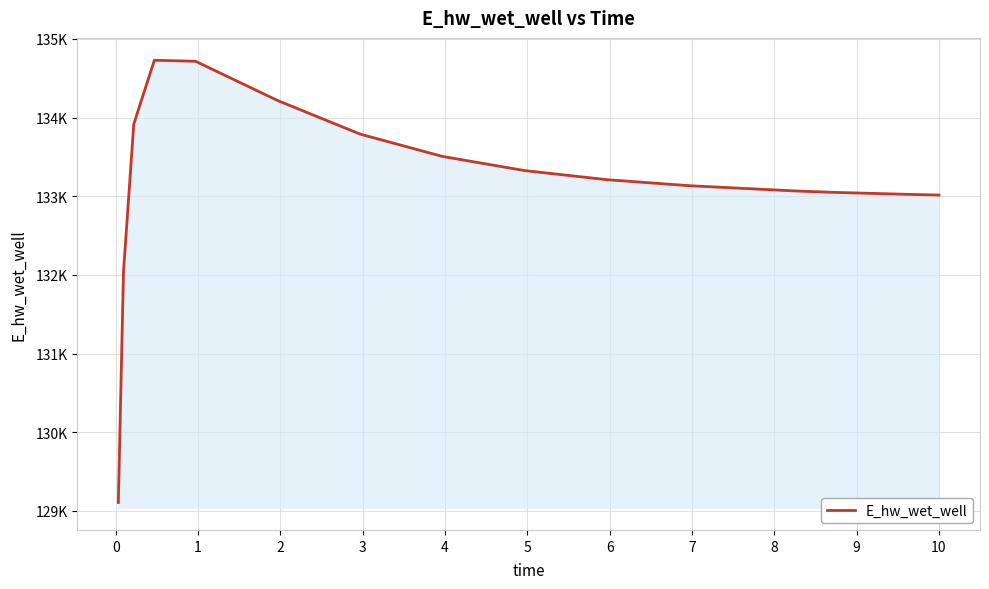

Does the chart have visible grid lines?

Yes